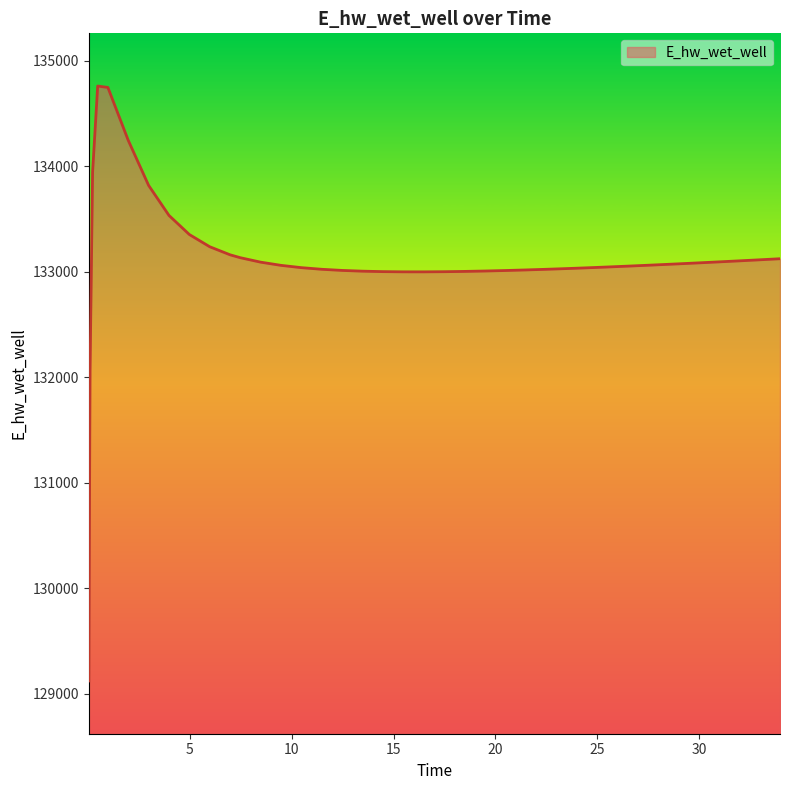

What is the difference between the maximum and minimum values?

5641.5